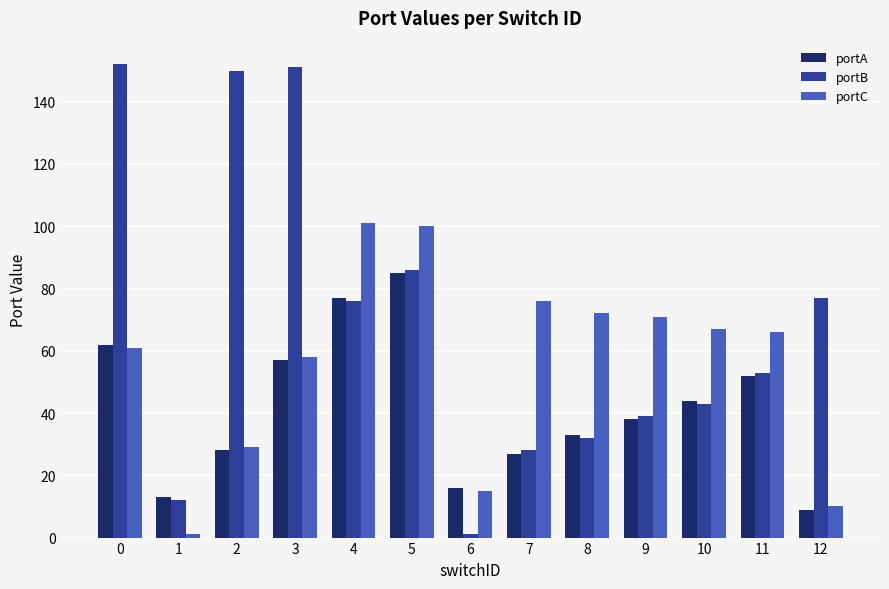

Rank the series by their maximum value, from highest to lowest.

portB, portC, portA